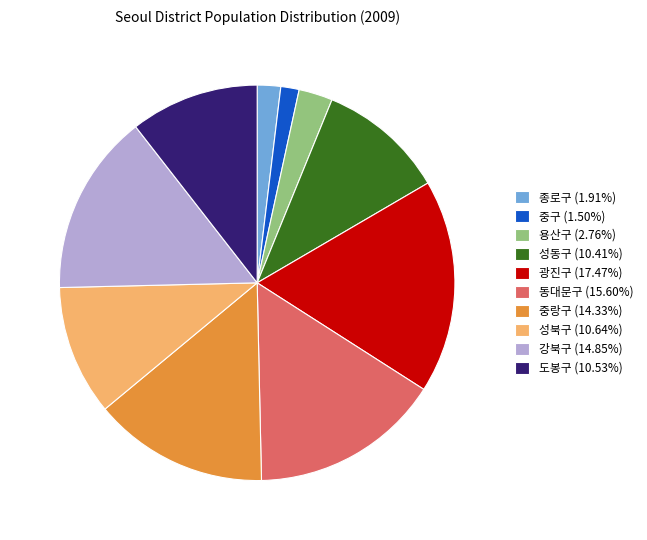

Is it true that 중구 is 15% of the pie?

False